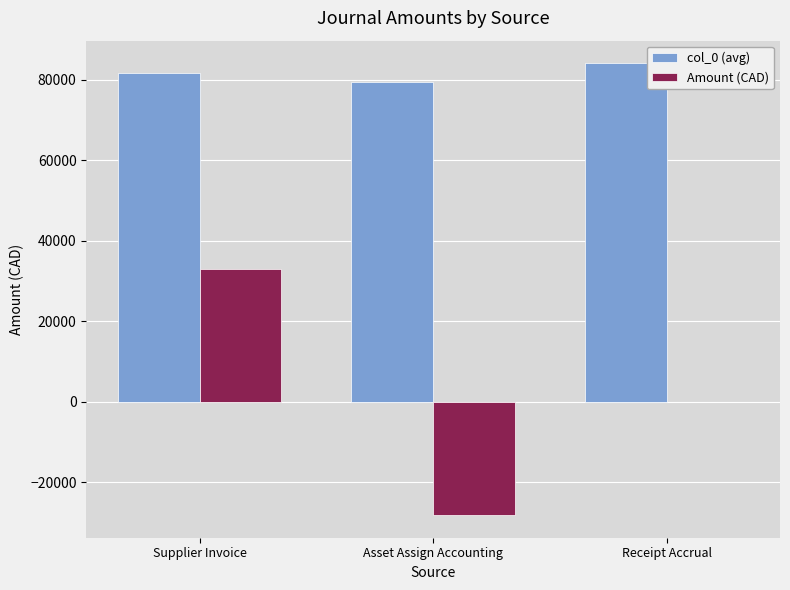

Reading left to right, list all the values displayed in this chart.

col_0 (avg): 81586.7	79435.0	84097.5
Amount (CAD): 32996.2	-28146.4	0.0